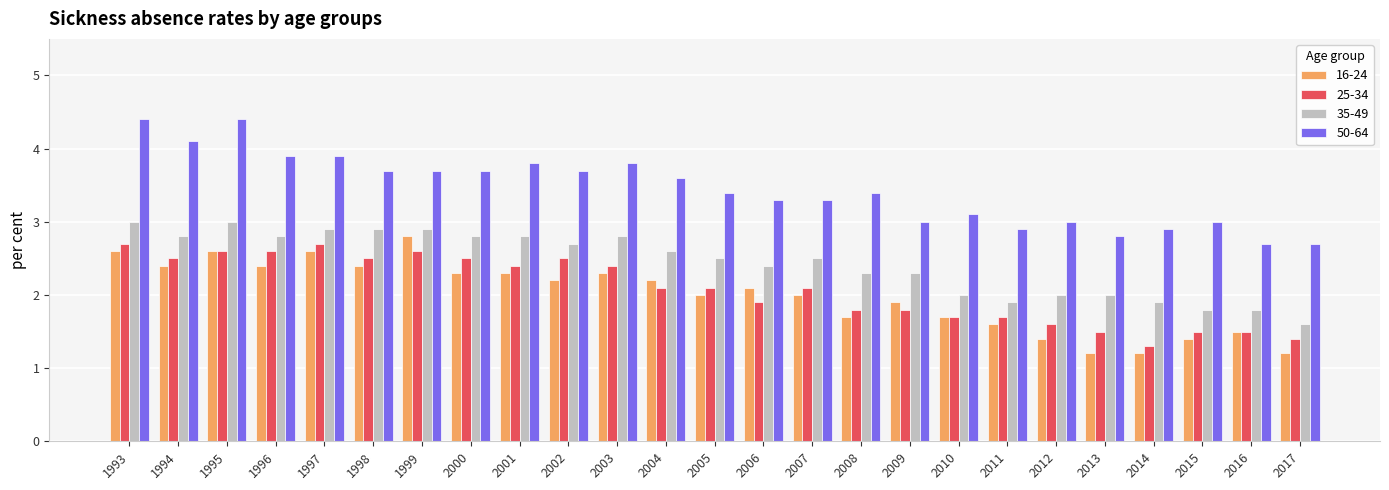

How many groups of bars are there?

25